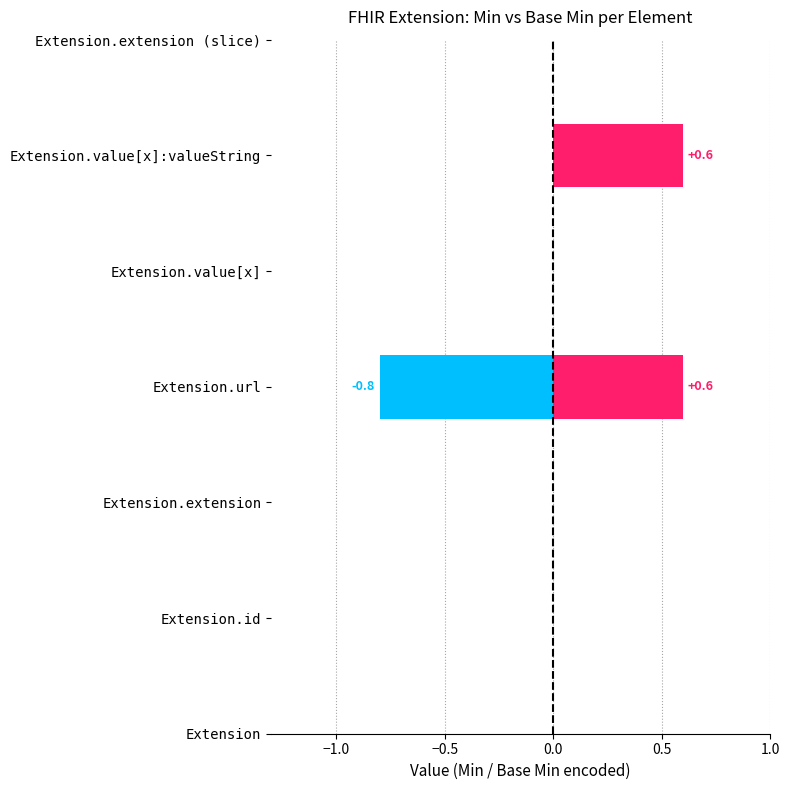

Which series changed the most between Extension and Extension.id?

Min